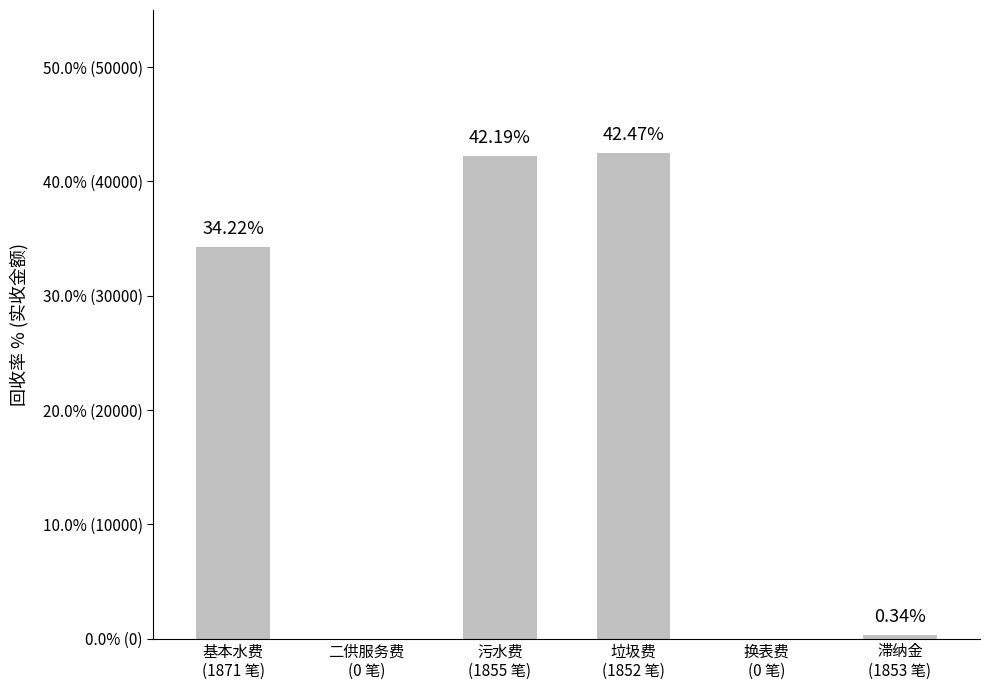

Are the bars horizontal?

No